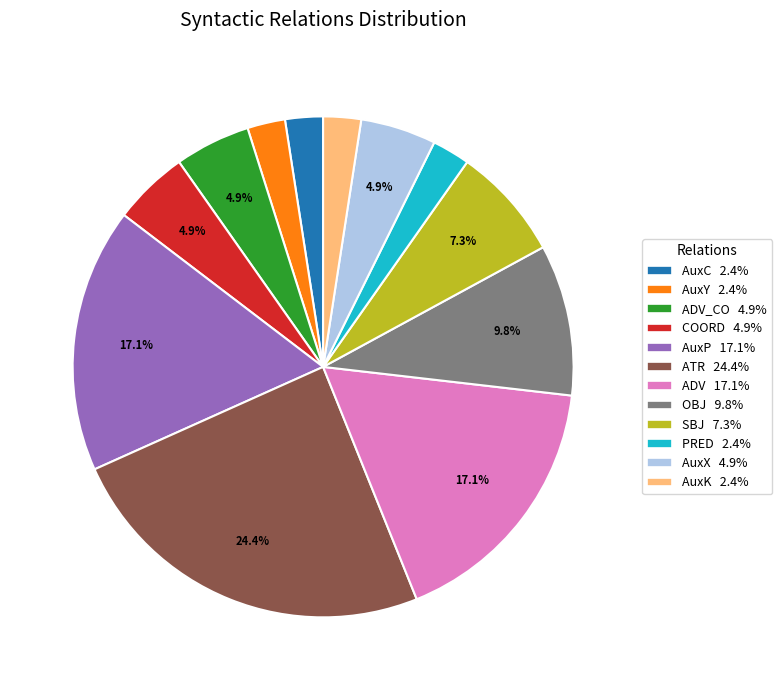

Count the number of slices in the pie.

12